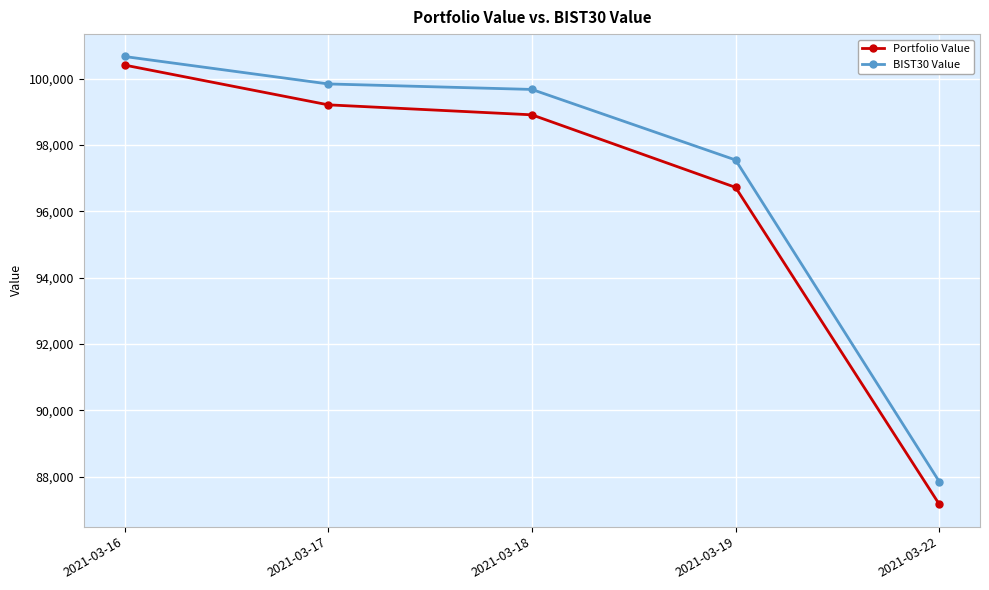

How many lines are shown in the chart?

2